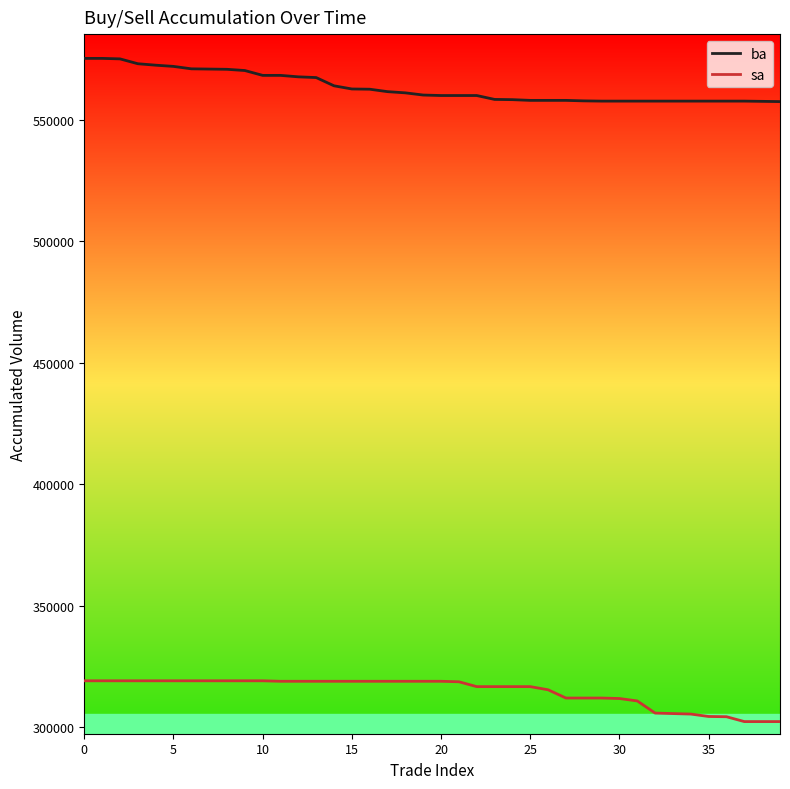

True or false: ba and sa intersect in this chart.

False